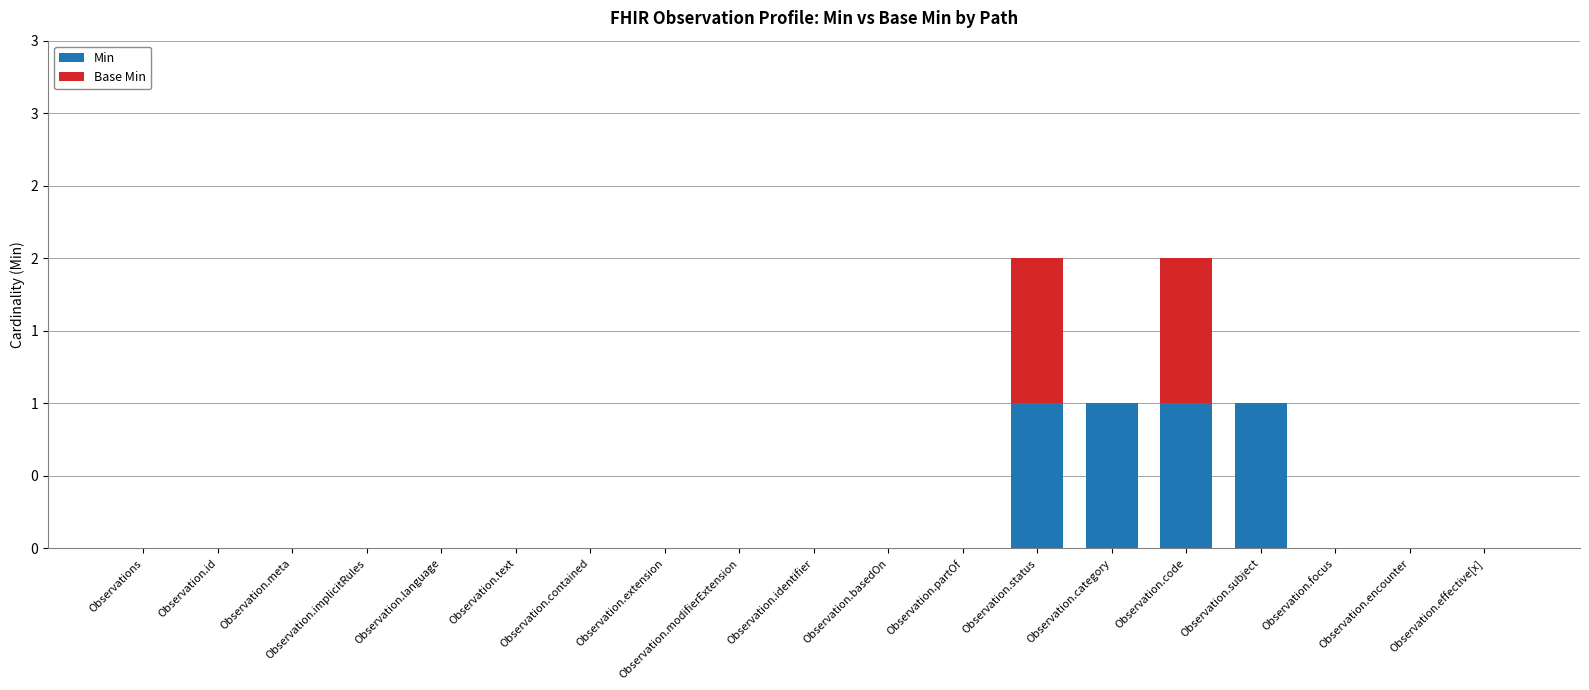

Does the chart contain stacked bars?

Yes